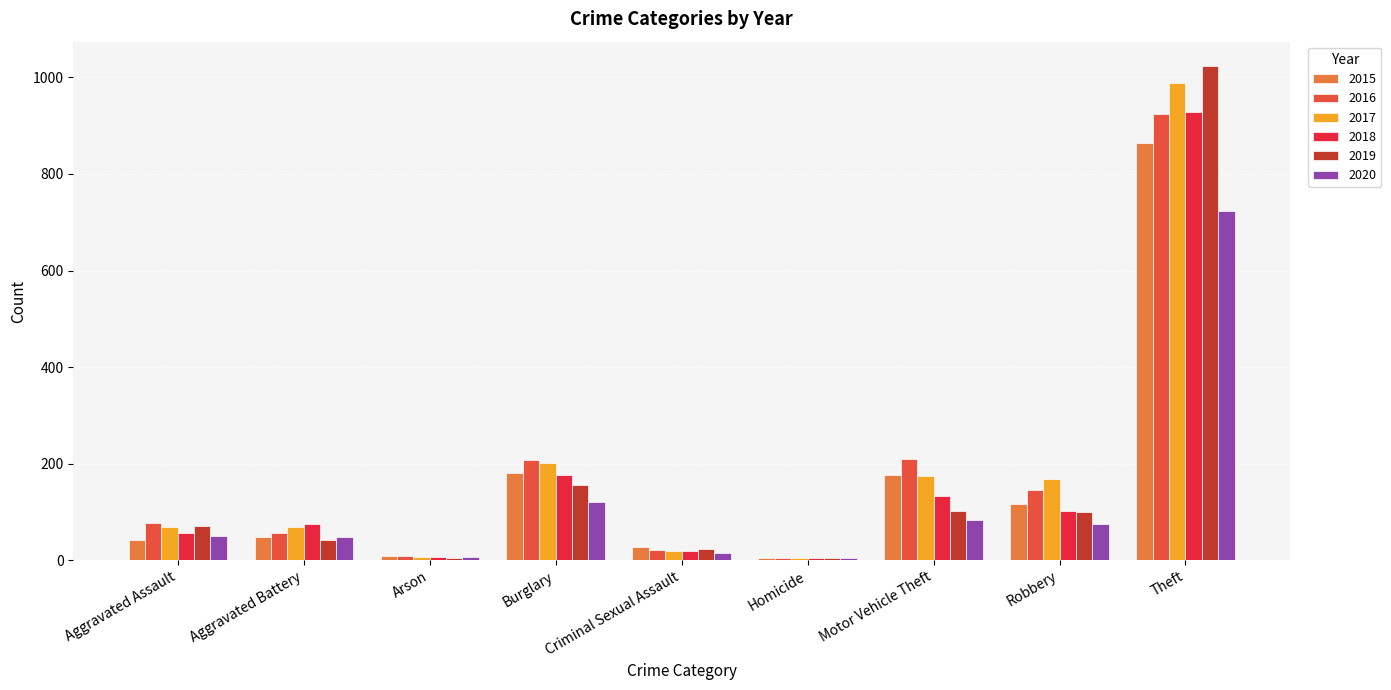

What is the spread (max minus min) of values at Motor Vehicle Theft?

125